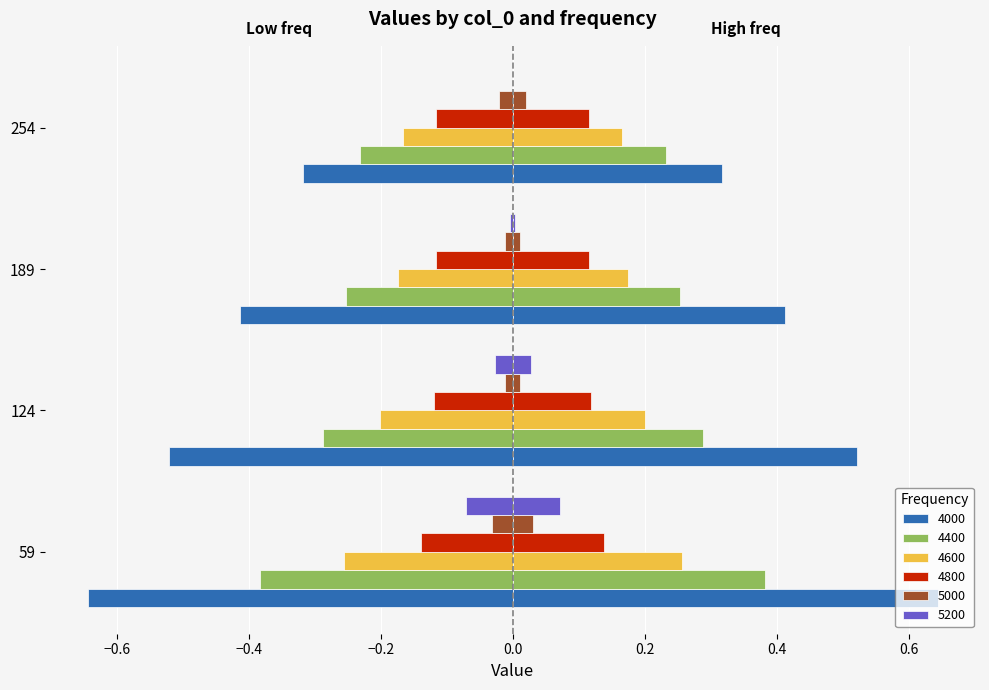

Which series has the widest spread of values?

4000